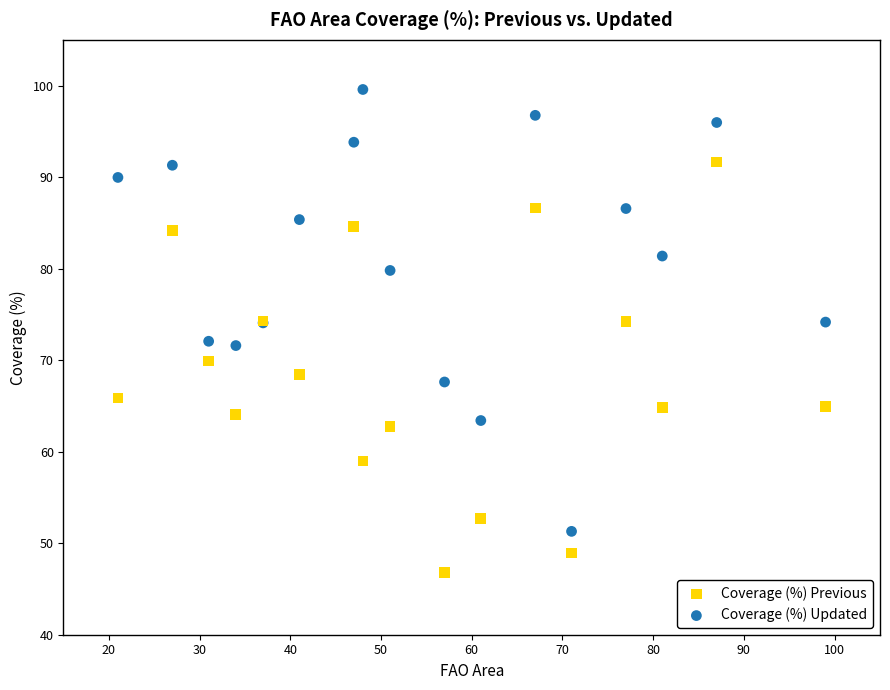

Which series contains the highest Y value?

Coverage (%) Updated